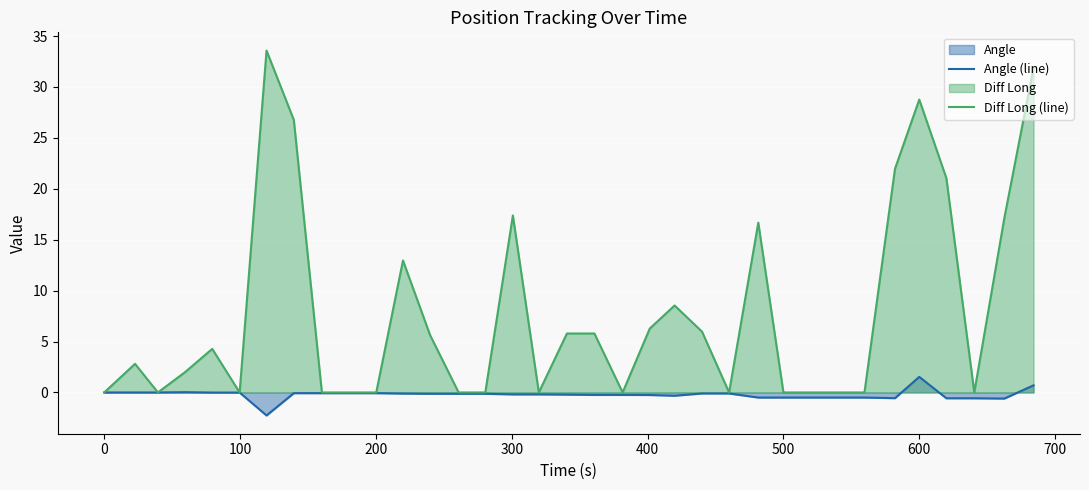

Reading right to left, what are all the values shown in this chart?

Angle (line): 0.7	-0.6	-0.6	-0.6	1.5	-0.6	-0.5	-0.5	-0.5	-0.5	-0.5	-0.1	-0.1	-0.3	-0.2	-0.2	-0.2	-0.2	-0.2	-0.2	-0.1	-0.1	-0.1	-0.1	-0.1	-0.1	-0.1	-0.1	-2.3	-0.0	-0.0	0.0	0.0	0.0	0.0
Diff Long (line): 31.9	17.1	0.0	21.1	28.8	22.0	0.0	0.0	0.0	0.0	16.7	0.0	6.0	8.5	6.3	0.0	5.8	5.8	0.0	17.4	0.0	0.0	5.6	13.0	0.0	0.0	0.0	26.8	33.6	0.0	4.3	2.0	0.0	2.8	0.0